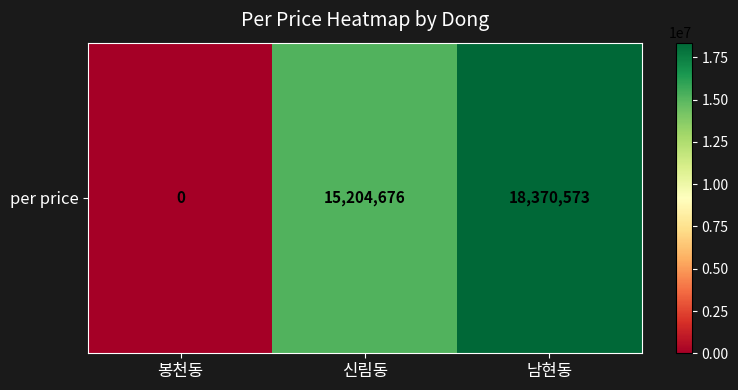

Is it true that the value at 신림동 is 5437996?

False